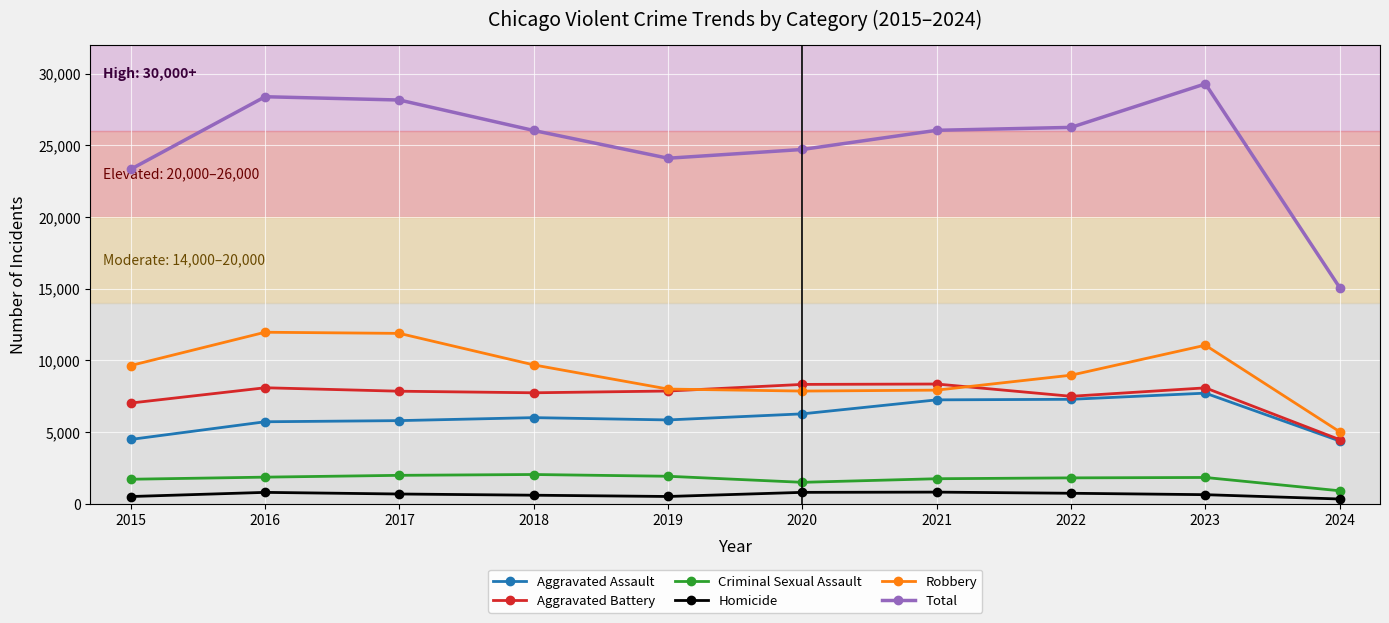

Which series has the largest range (max minus min)?

Total